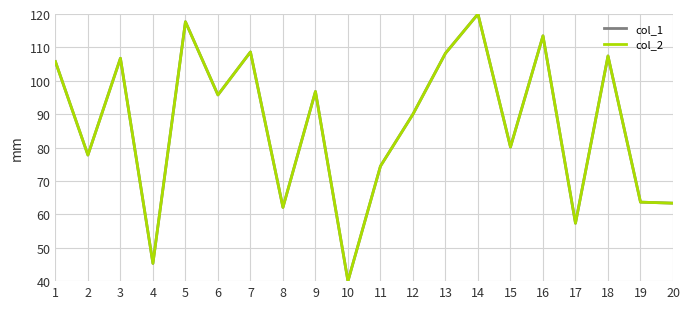

At which category does col_1 reach its first local valley?

2